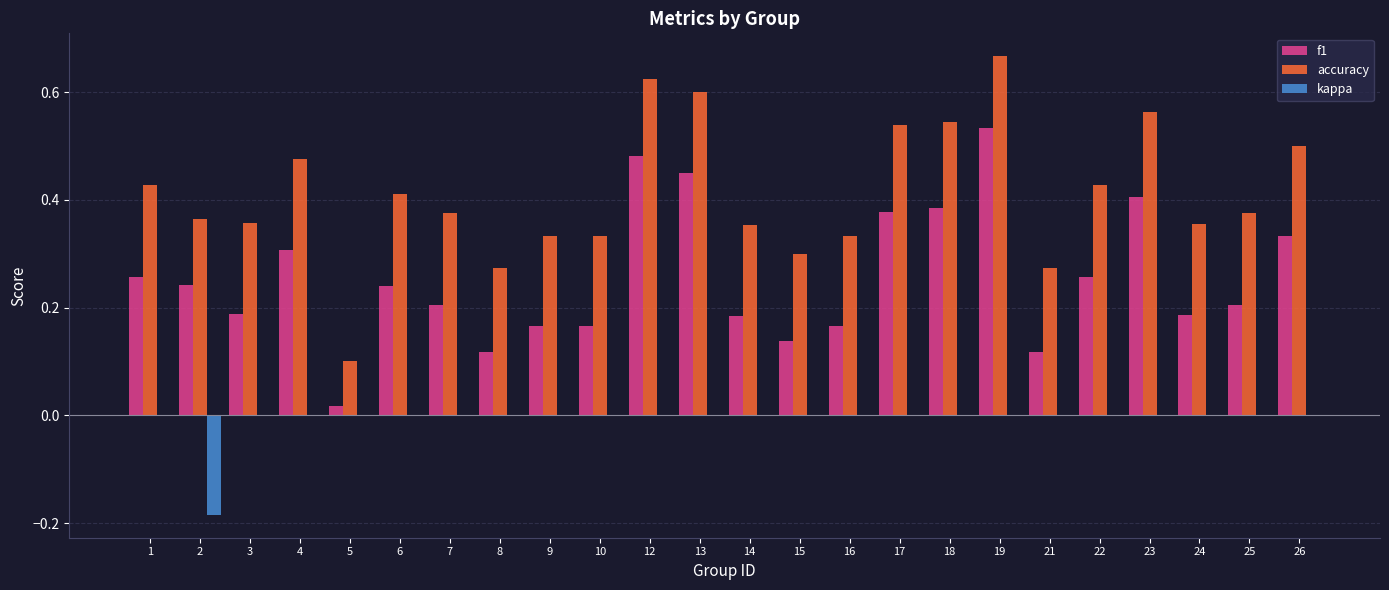

Which category has the highest value in the accuracy series?

19